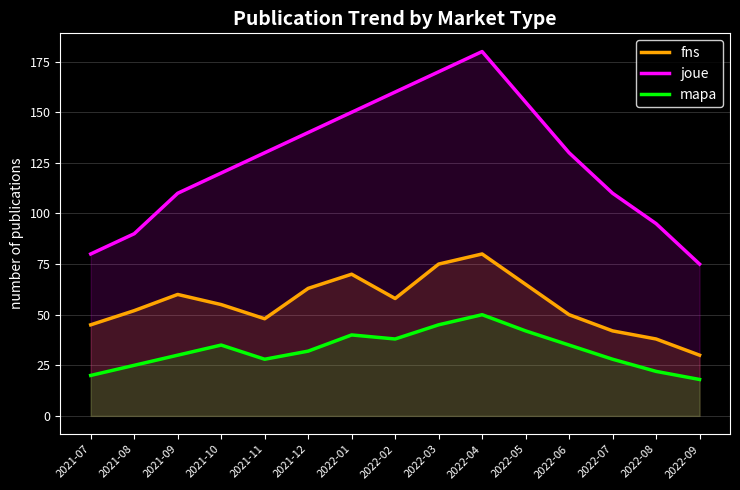

What is the label of the 9th point from the right?

2022-01